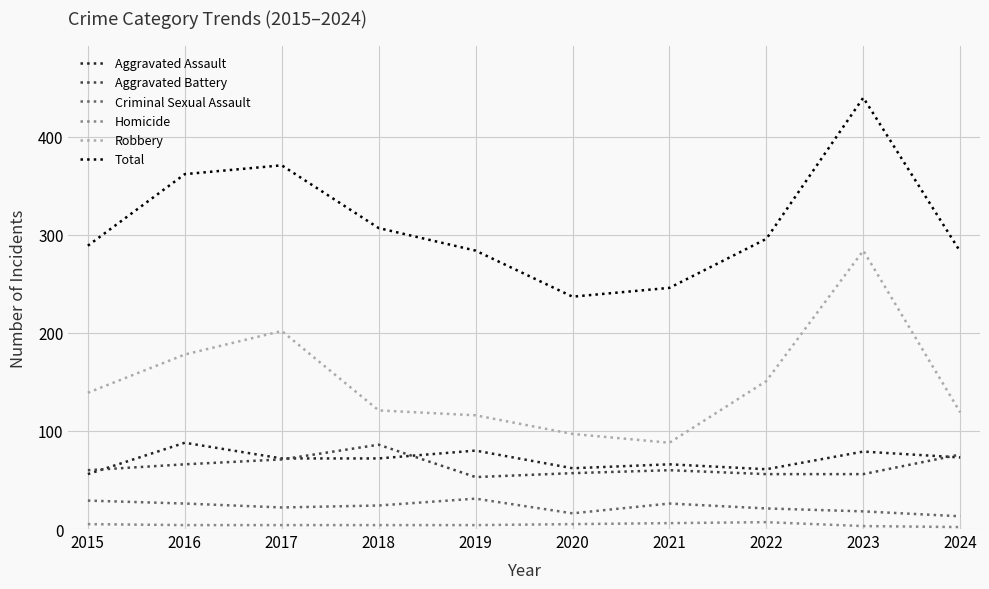

At how many categories does at least one series exceed 190?

10